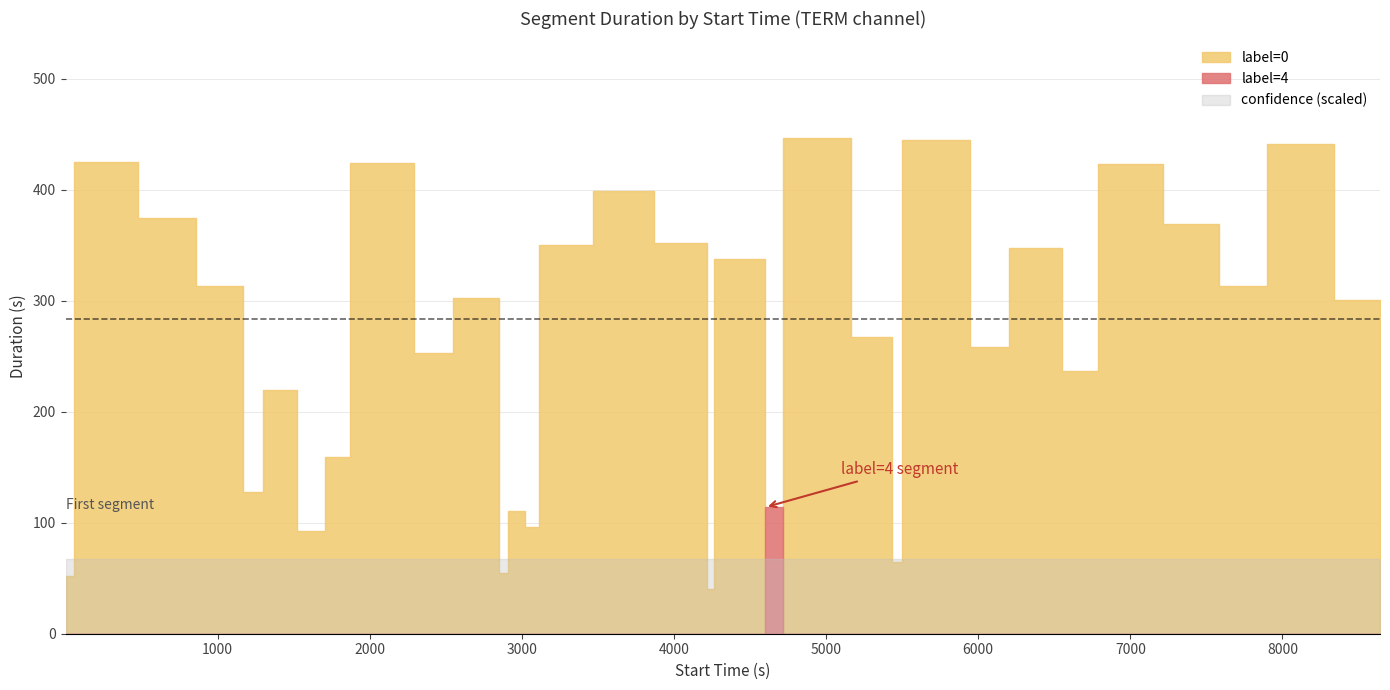

Reading left to right, extract all data points from this chart.

start_time: 1	54	480	856	1170	1299	1520	1614	1708	1868	2293	2547	2851	2907	3019	3116	3467	3867	4220	4261	4600	4715	5163	5431	5497	5943	6202	6551	6789	7213	7583	7897	8339	8641
stop_time: 53	479	855	1169	1298	1519	1613	1707	1867	2292	2546	2850	2906	3018	3115	3466	3866	4219	4260	4599	4714	5162	5430	5496	5942	6201	6550	6788	7212	7582	7896	8338	8640	8902
label: 0	0	0	0	0	0	0	0	0	0	0	0	0	0	0	0	0	0	0	0	4	0	0	0	0	0	0	0	0	0	0	0	0	0
confidence: 1	1	1	1	1	1	1	1	1	1	1	1	1	1	1	1	1	1	1	1	1	1	1	1	1	1	1	1	1	1	1	1	1	1